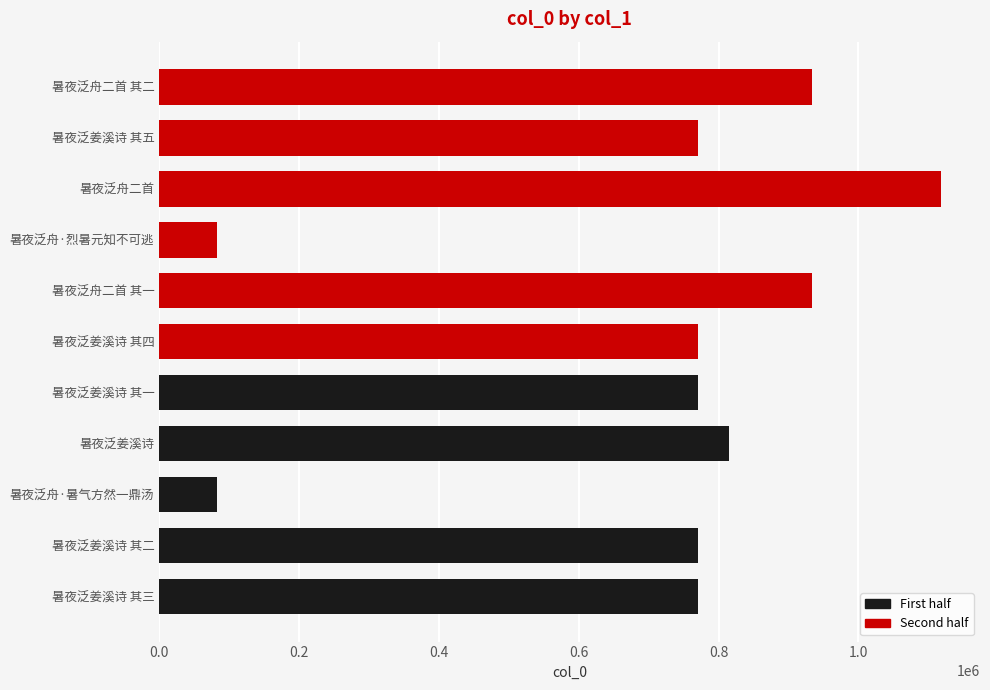

Which has a higher value, 暑夜泛舟·暑气方然一鼎汤 or 暑夜泛姜溪诗 其二?

暑夜泛姜溪诗 其二